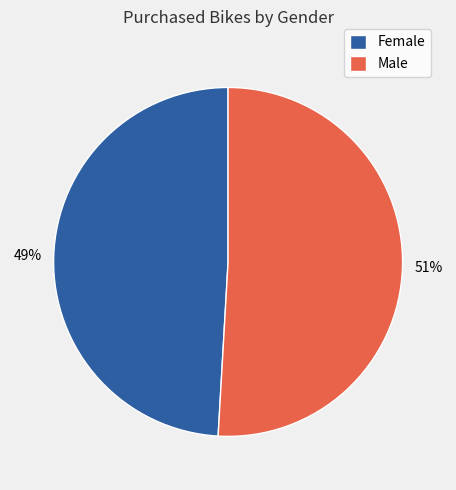

How many slices are in this pie chart?

2